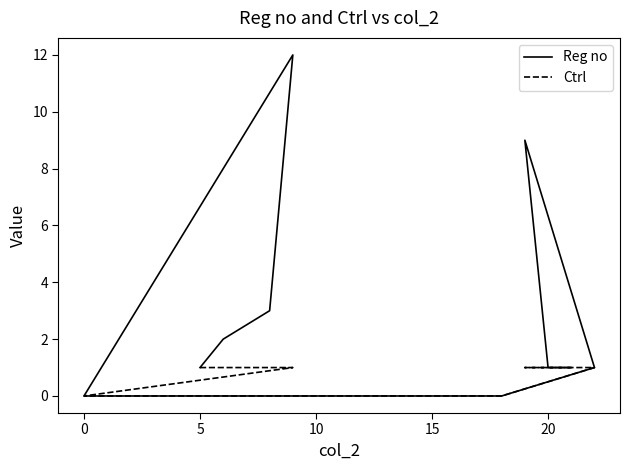

Where is Ctrl nearest to the value 0?

15